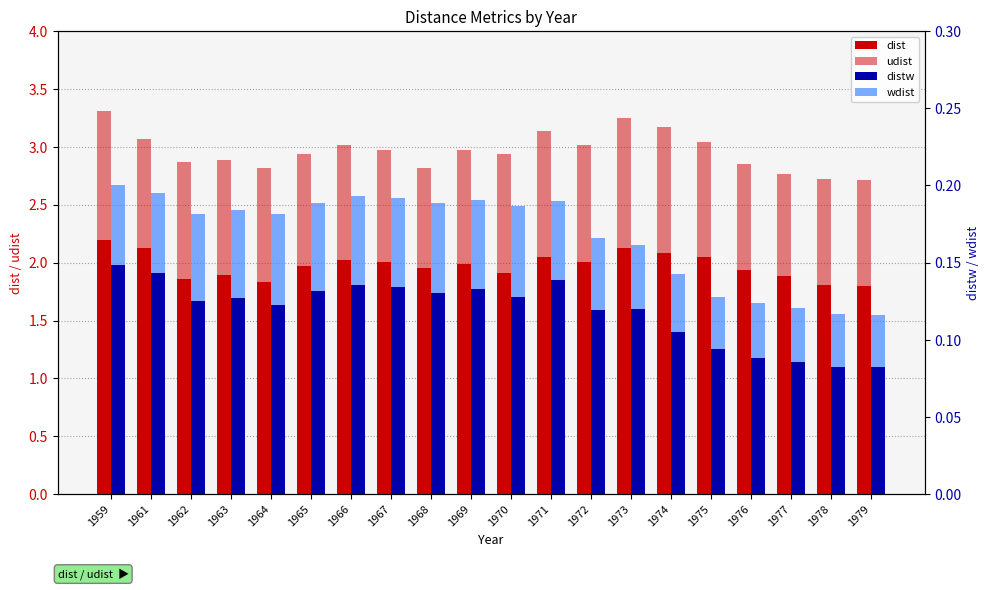

How many bars are there in total?

80